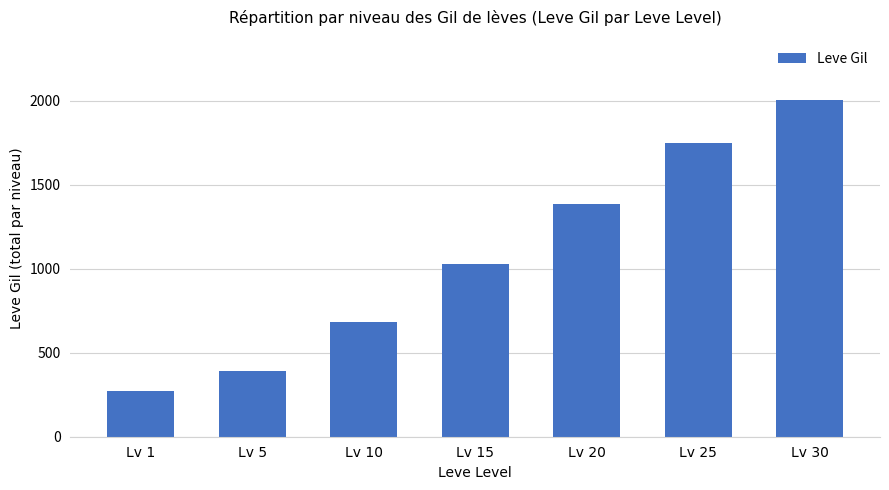

True or false: the data shows 1030 at Lv 15.

True